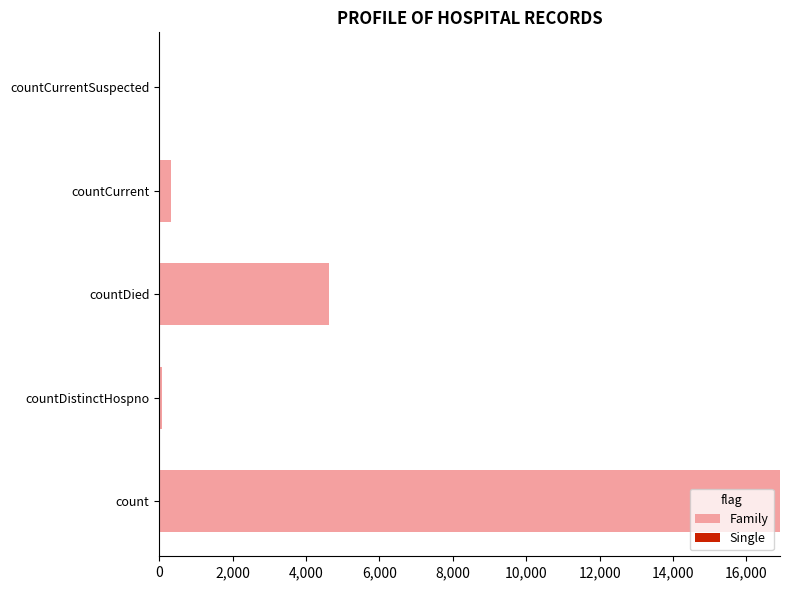

What is the sum of all values?

21947